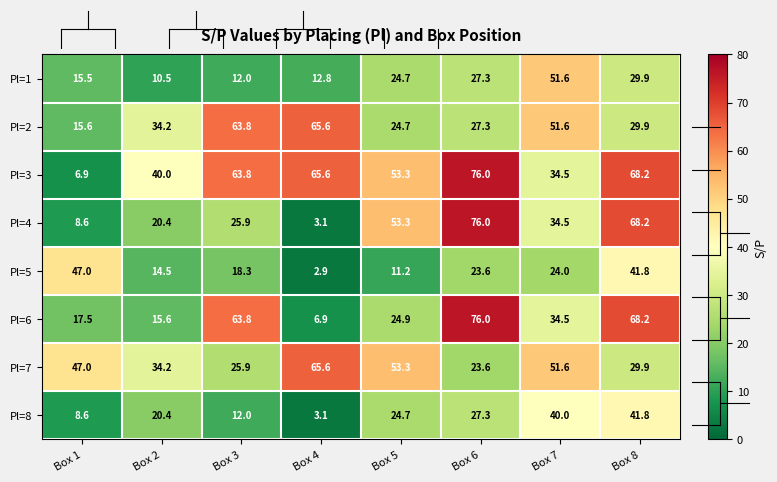

The Pl=1 series shows 12.8 at Box 4. True or false?

True